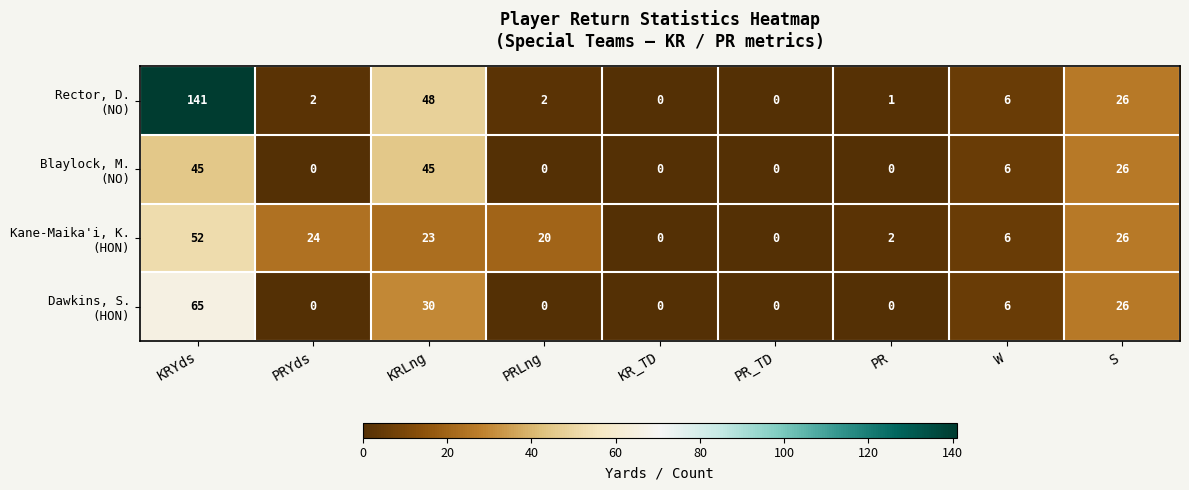

What is the difference between the highest and lowest values at KRLng?

25